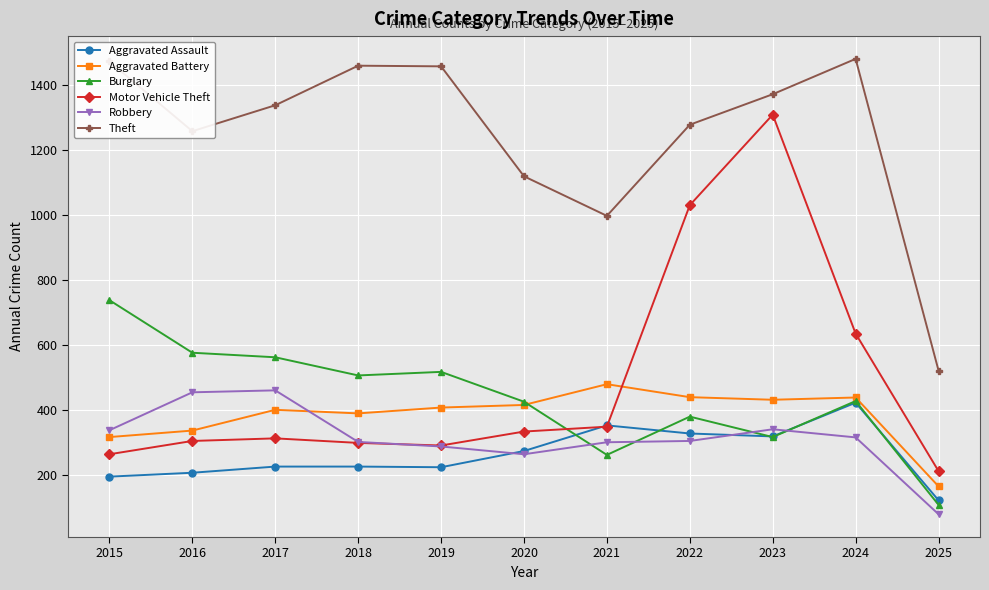

Is the value of Motor Vehicle Theft at 2016 greater than the value of Theft at 2017?

No